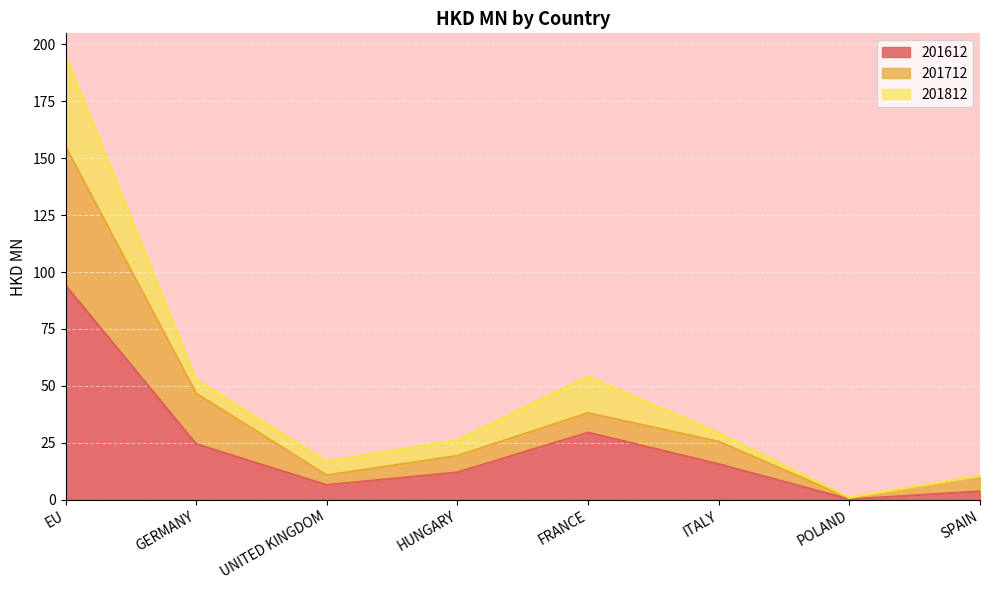

In 201612, how many points are lower than both neighbors (excluding endpoints)?

2